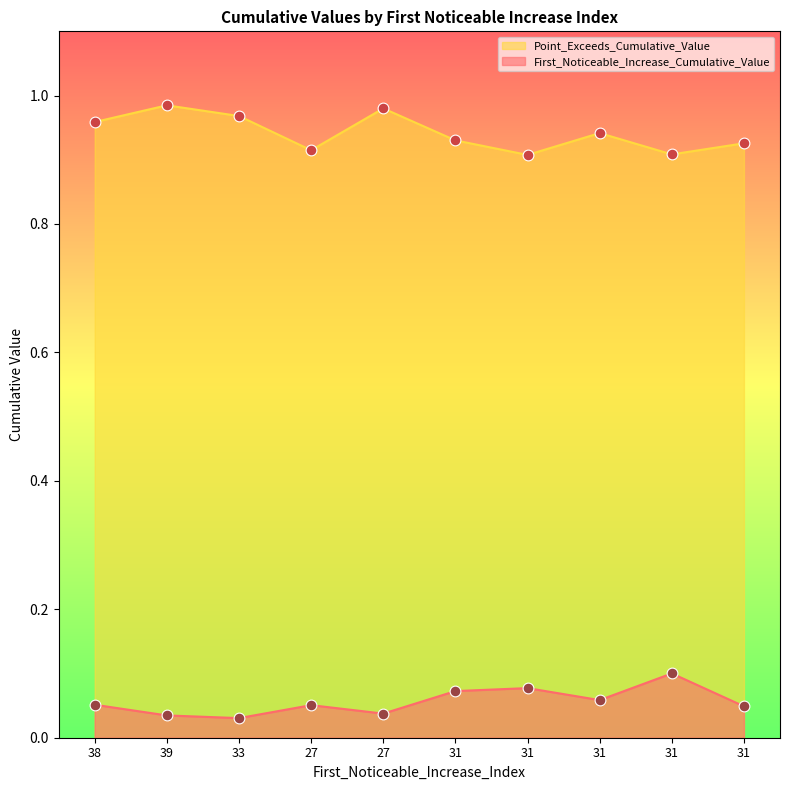

Which series contains the highest Y value?

Point_Exceeds_Cumulative_Value